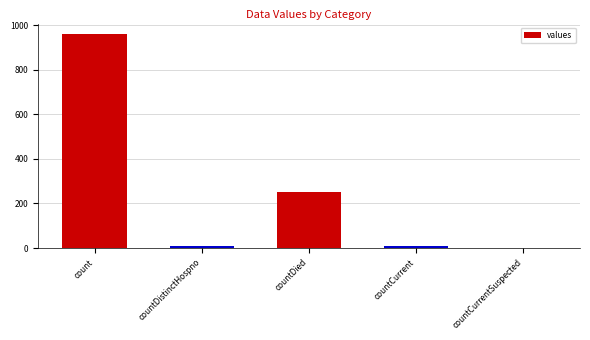

True or false: the data shows 253 at countDied.

True